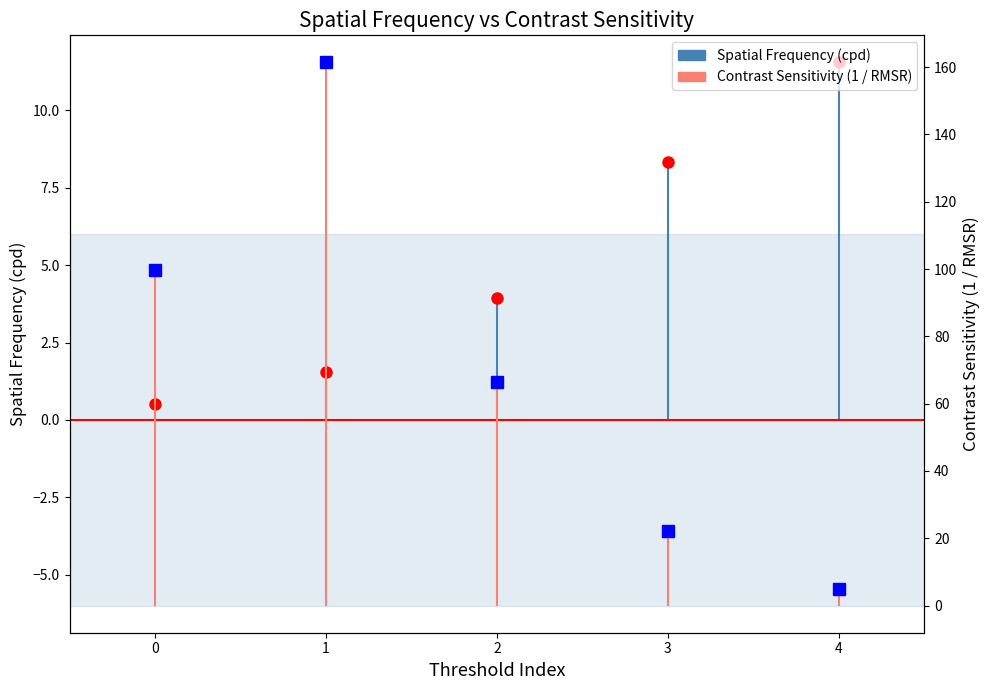

True or false: Spatial Frequency (cpd) has a value of 1.1 at 2.

False